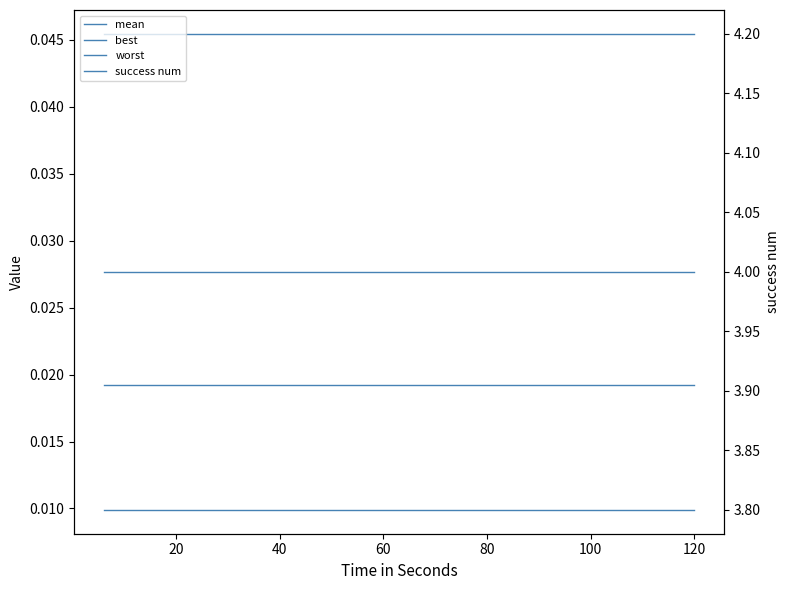

What are all the series names shown in the legend?

mean, best, worst, success num